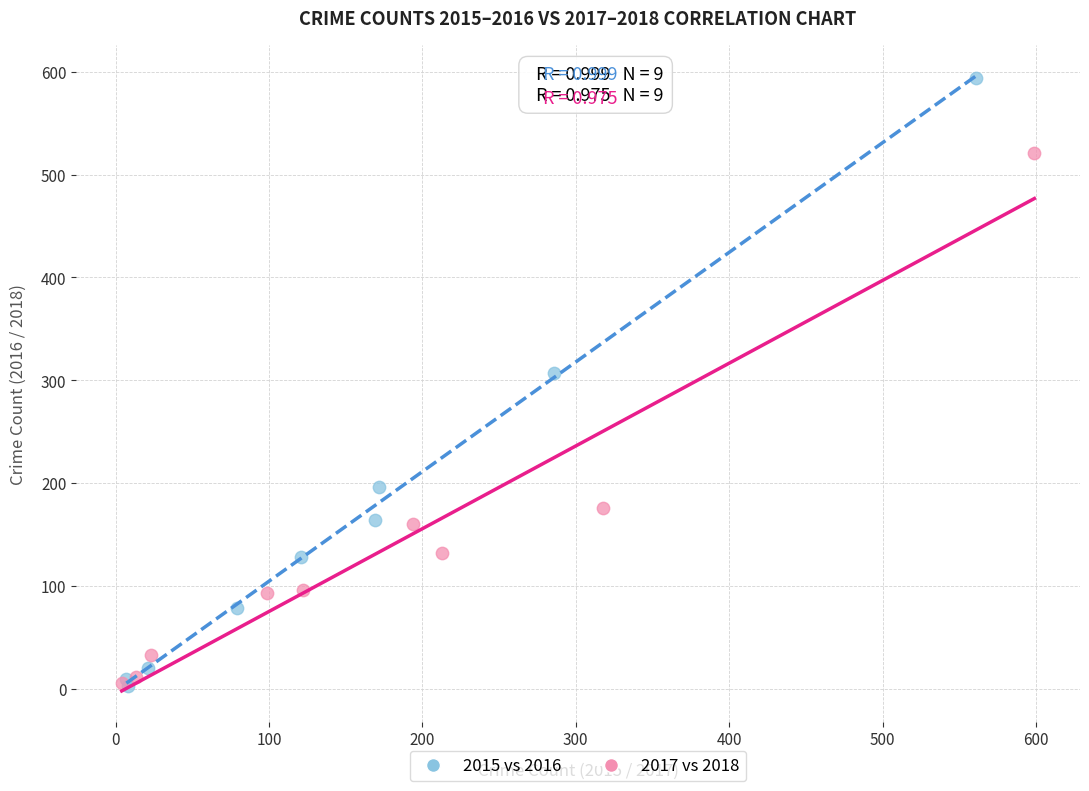

Which series has the largest Y range (max minus min)?

2015 vs 2016